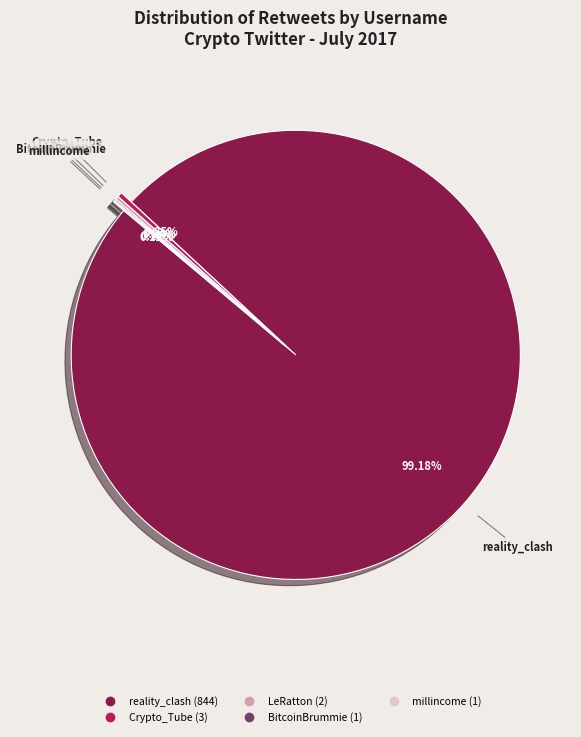

Is there any slice that represents more than half of the pie?

Yes